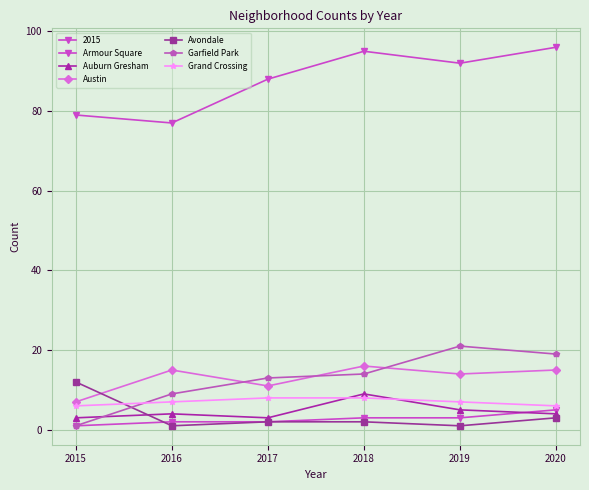

Does the chart have visible grid lines?

Yes